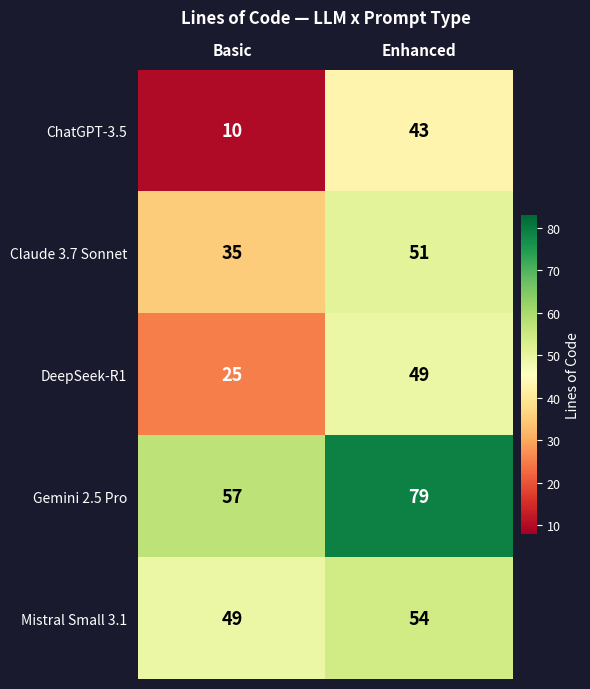

Rank the categories by Claude 3.7 Sonnet value from lowest to highest.

Basic, Enhanced